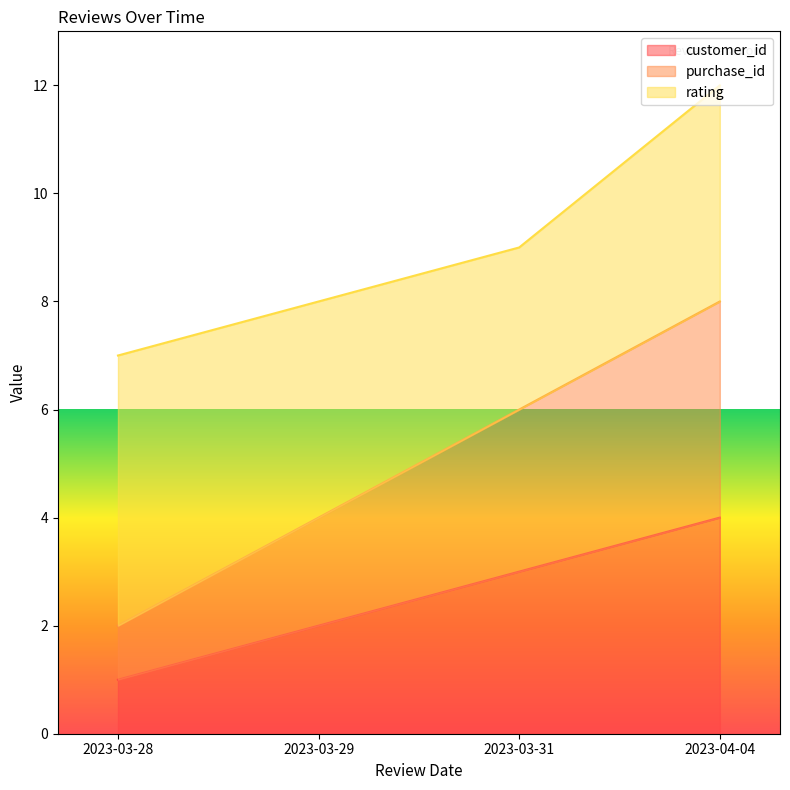

The purchase_id series shows 1 at 2023-03-28. True or false?

False